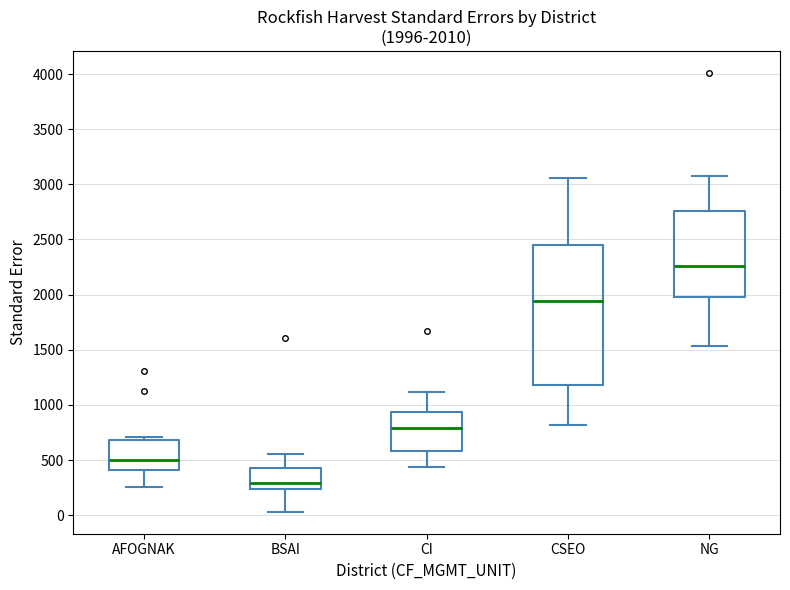

Which box's median line is the highest?

NG